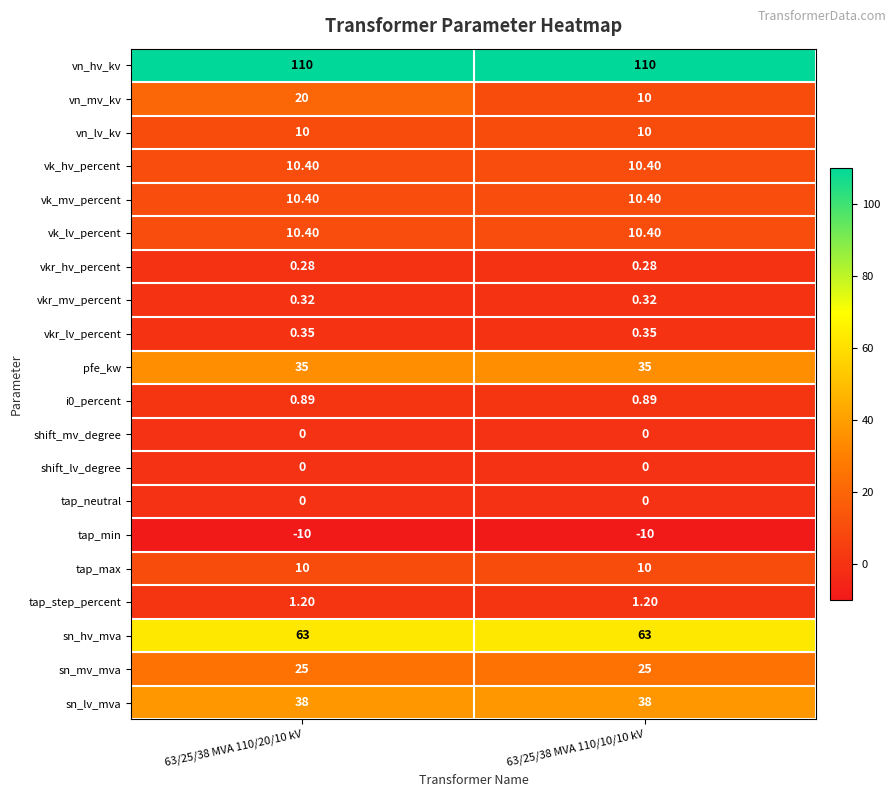

Which series has the largest range (max minus min)?

vn_mv_kv